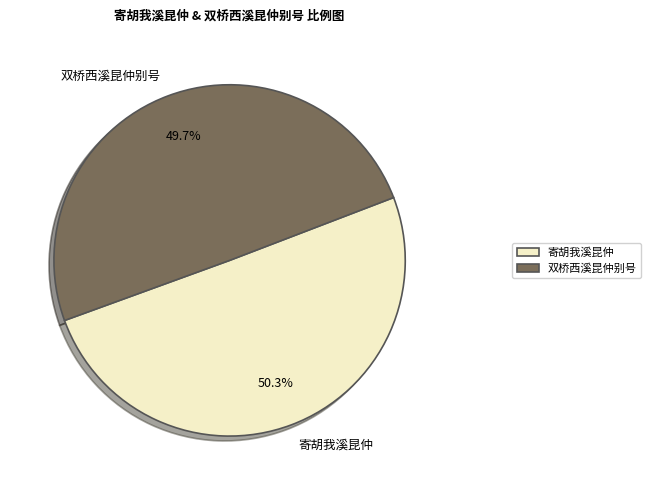

How many segments does this pie chart have?

2